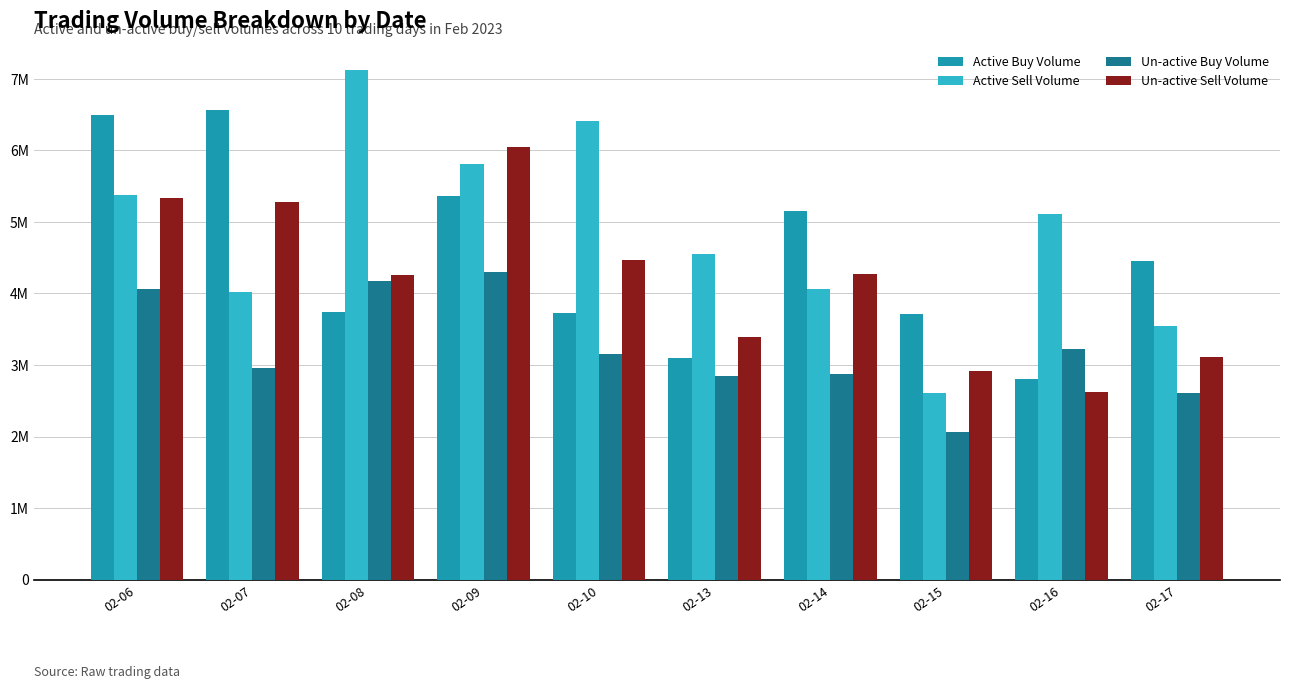

True or false: Active Sell Volume has a value of 4552800 at 02-13.

True